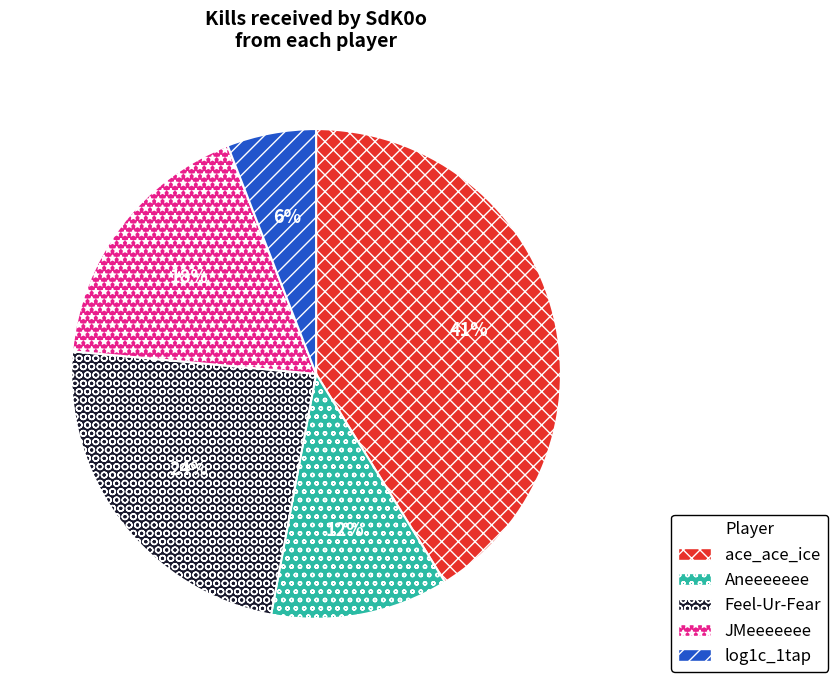

Rank the categories by value from highest to lowest.

ace_ace_ice, Feel-Ur-Fear, JMeeeeeee, Aneeeeeee, log1c_1tap